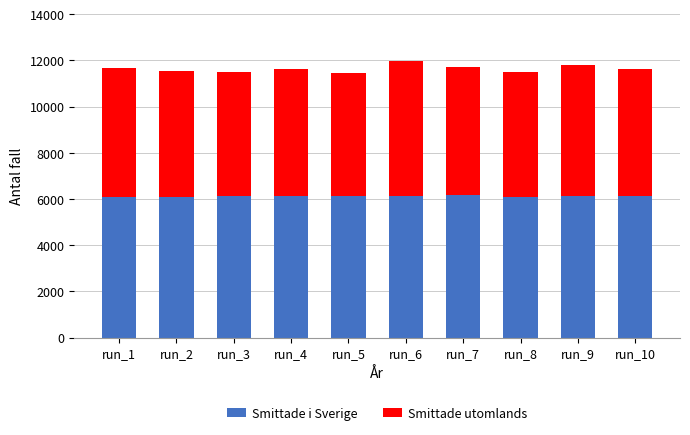

What is the sum of the Smittade i Sverige values at run_2 and run_8?

12201.0